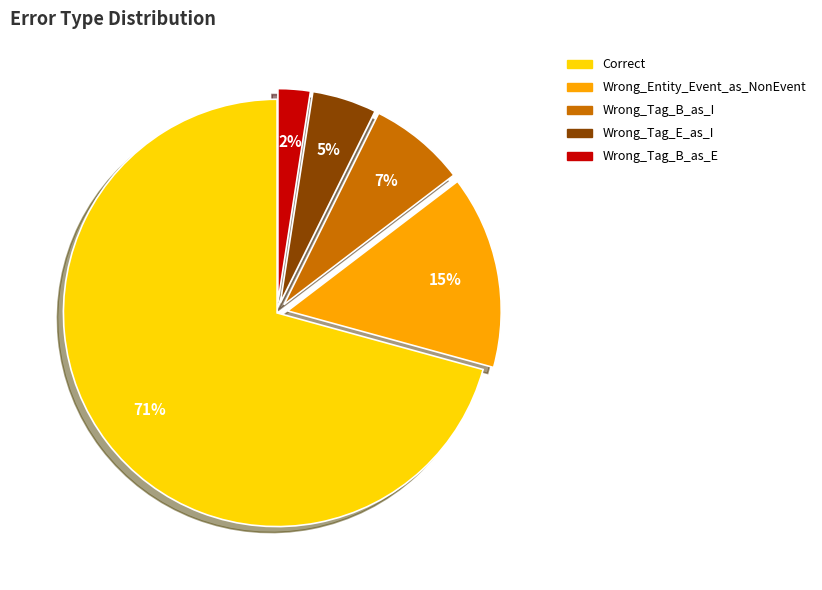

Which slice is the largest?

Correct